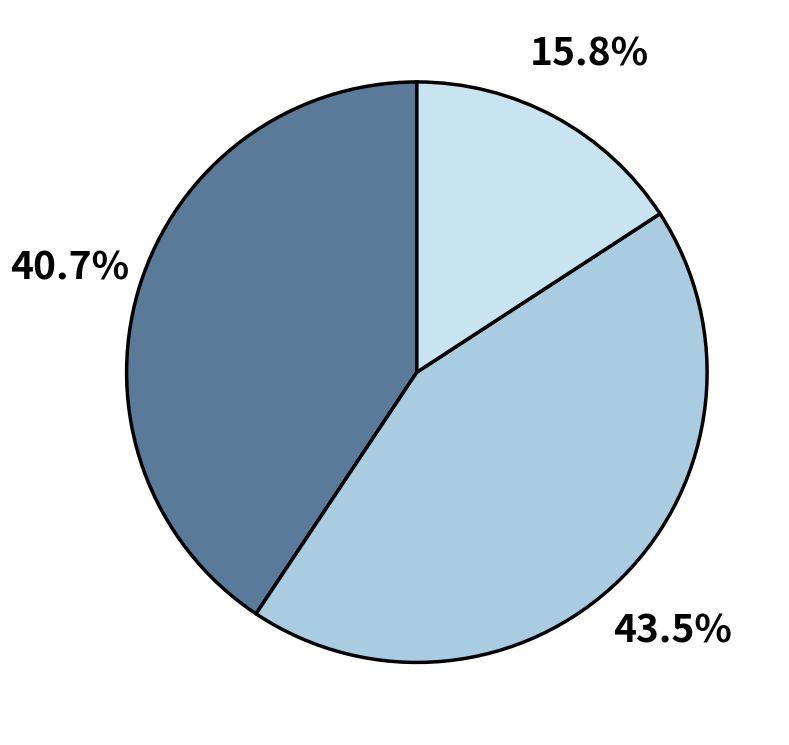

To the nearest percent, what is the average slice percentage?

33%